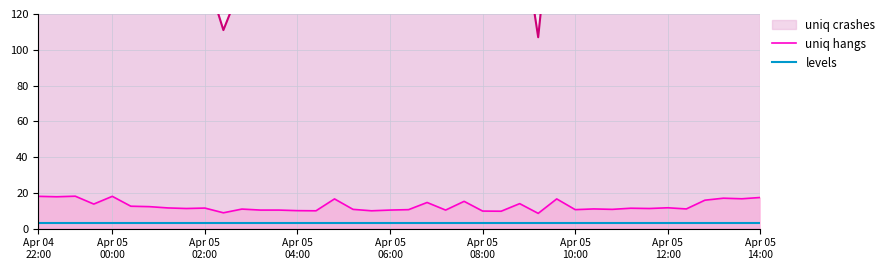

True or false: uniq hangs and levels intersect in this chart.

False